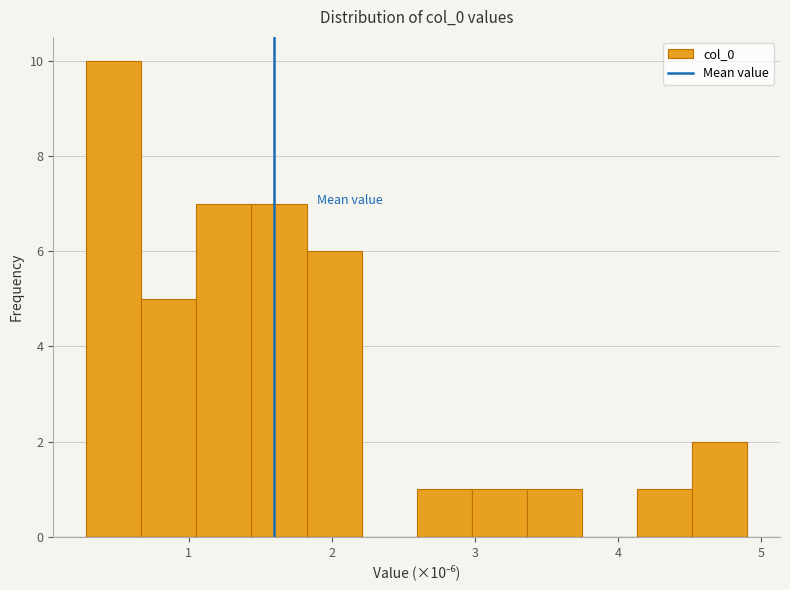

Read against the x-axis, roughly where is the centre of the tallest bar?

0.5